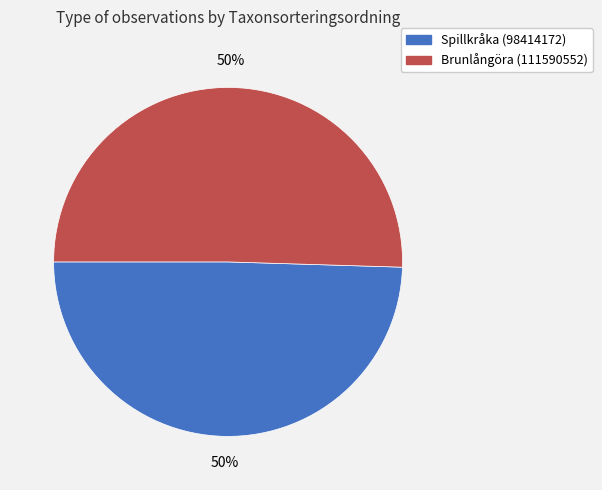

True or false: Spillkråka (98414172) accounts for 56% of the total.

False